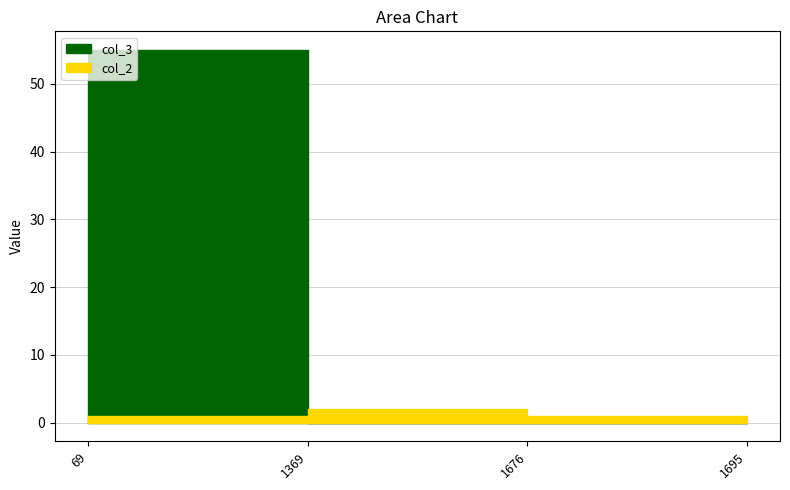

At which category is the sum across all series the highest?

69